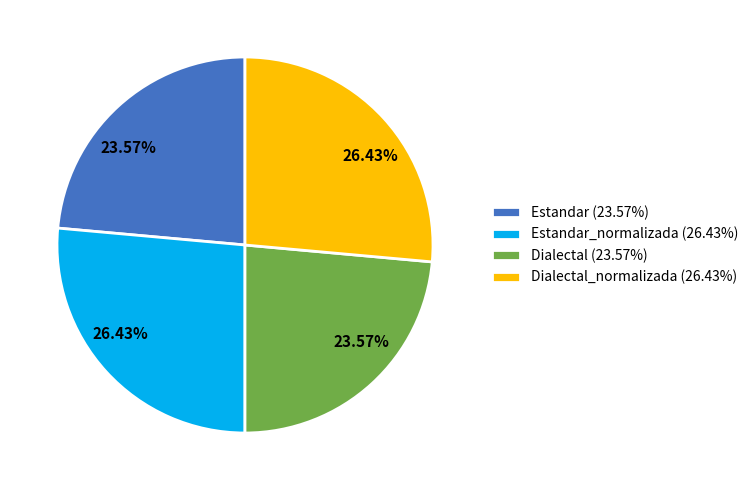

To the nearest percent, what is the difference between the largest and smallest slice percentages?

3%